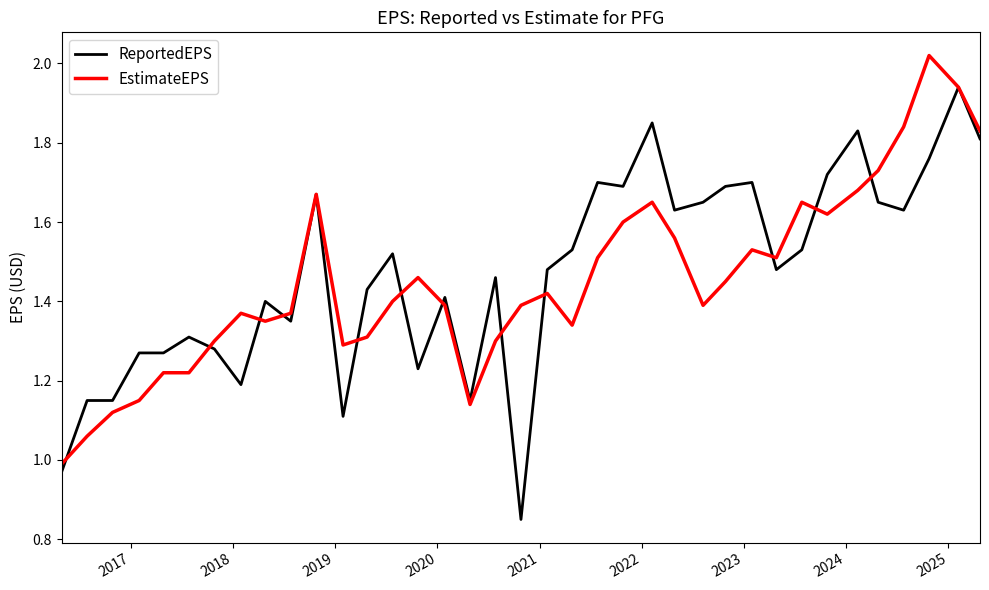

List the series in order of their peak value, lowest first.

ReportedEPS, EstimateEPS